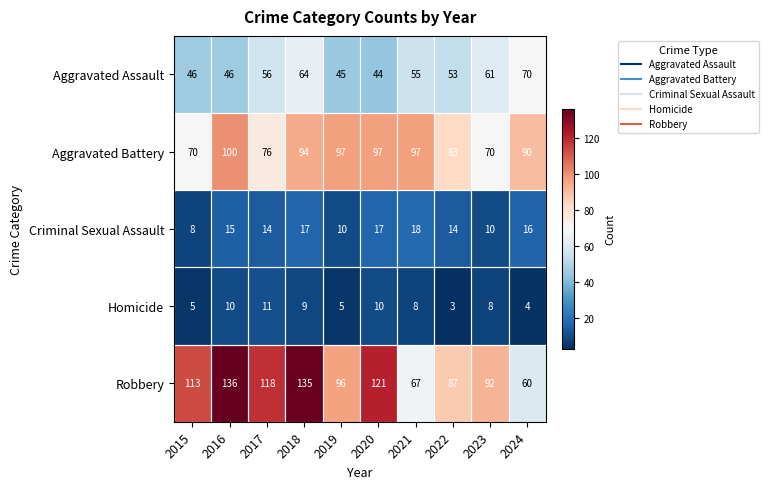

List the series in order of their peak value, highest first.

Robbery, Aggravated Battery, Aggravated Assault, Criminal Sexual Assault, Homicide